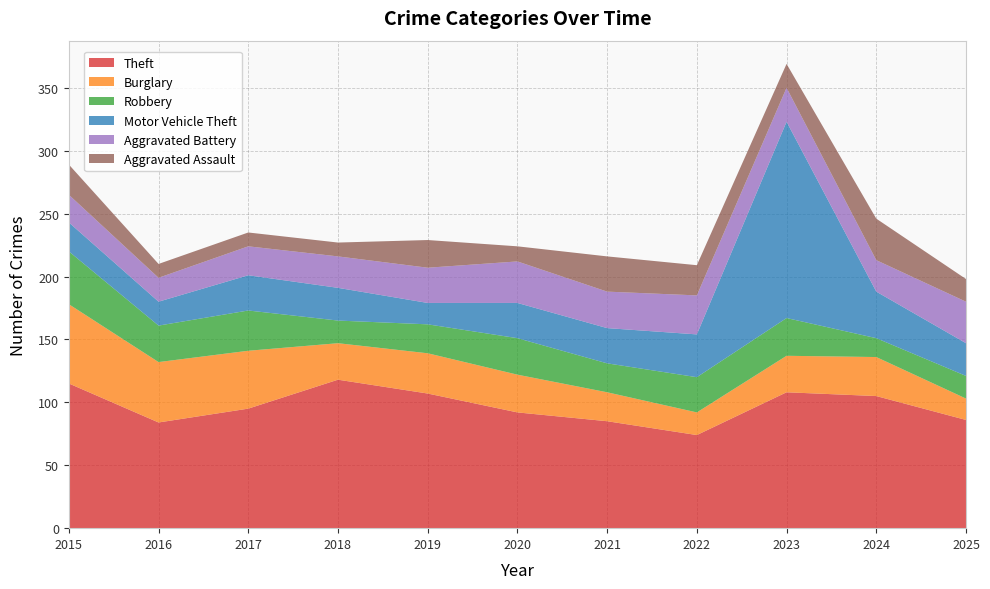

Reading right to left, list all the values displayed in this chart.

Theft: 2025=86	2024=105	2023=108	2022=74	2021=85	2020=92	2019=107	2018=118	2017=95	2016=84	2015=115
Burglary: 2025=17	2024=31	2023=29	2022=18	2021=23	2020=30	2019=32	2018=29	2017=46	2016=48	2015=63
Robbery: 2025=18	2024=15	2023=30	2022=28	2021=23	2020=29	2019=23	2018=18	2017=32	2016=29	2015=42
Motor Vehicle Theft: 2025=26	2024=37	2023=156	2022=34	2021=28	2020=28	2019=17	2018=26	2017=28	2016=19	2015=23
Aggravated Battery: 2025=33	2024=25	2023=27	2022=31	2021=29	2020=33	2019=28	2018=25	2017=23	2016=19	2015=22
Aggravated Assault: 2025=18	2024=33	2023=19	2022=24	2021=28	2020=12	2019=22	2018=11	2017=11	2016=11	2015=24